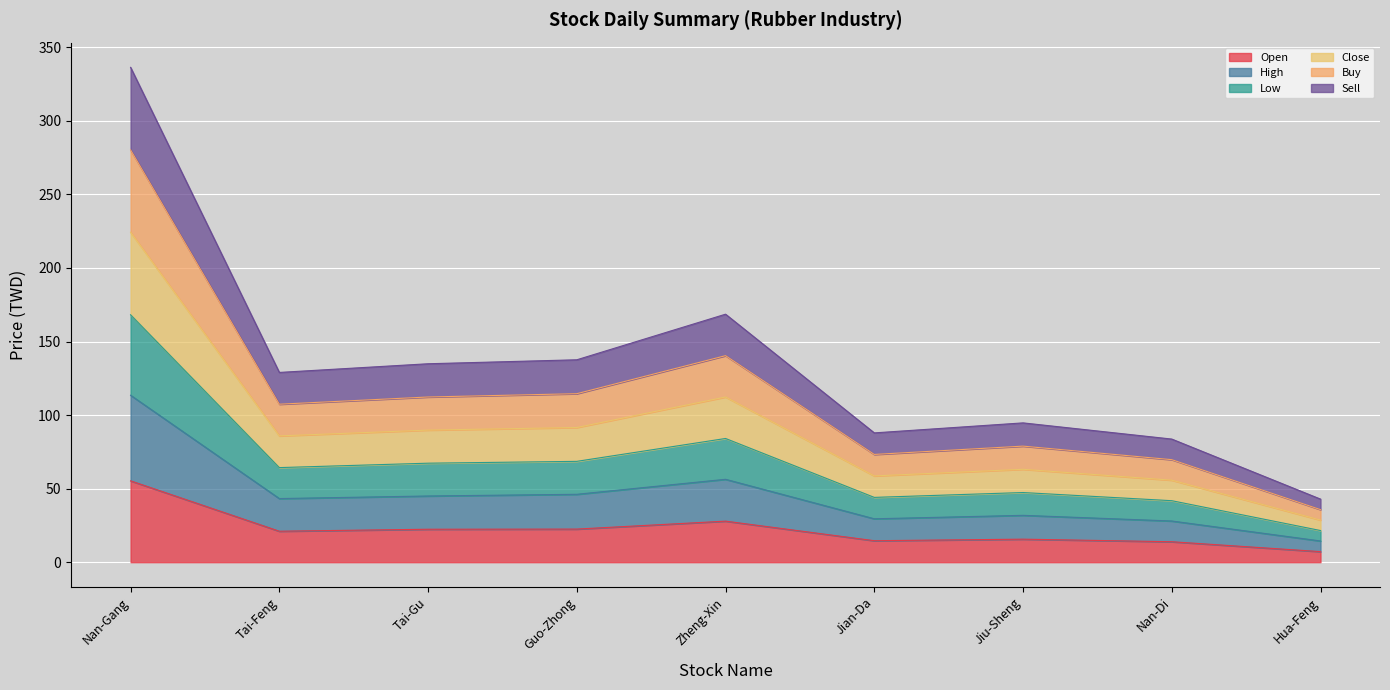

What is the total value across all series at Nan-Di?

83.7